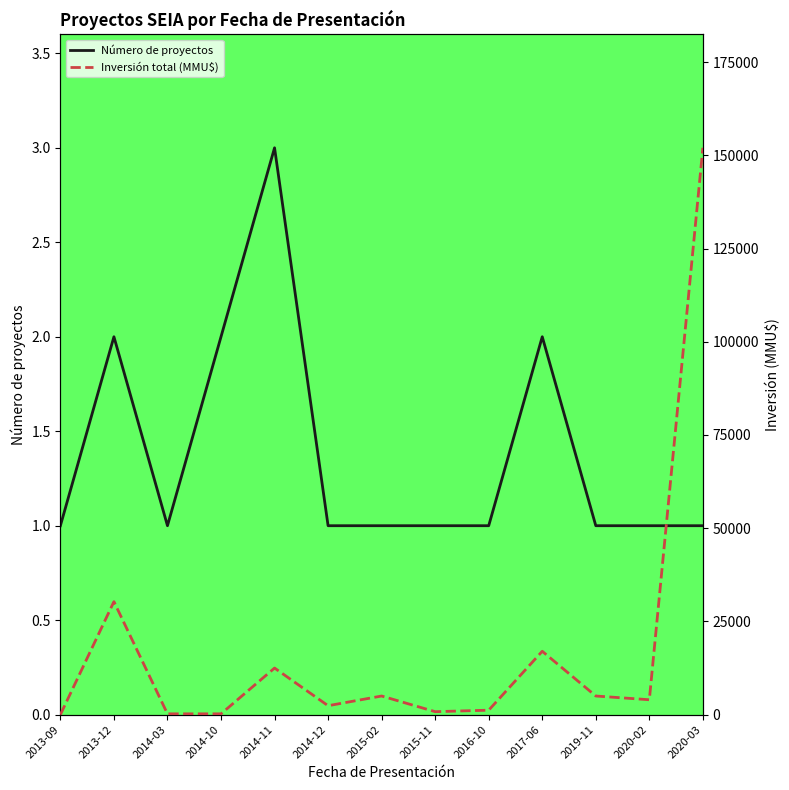

Rank the series by their maximum value, from highest to lowest.

Inversión total (MMU$), Número de proyectos